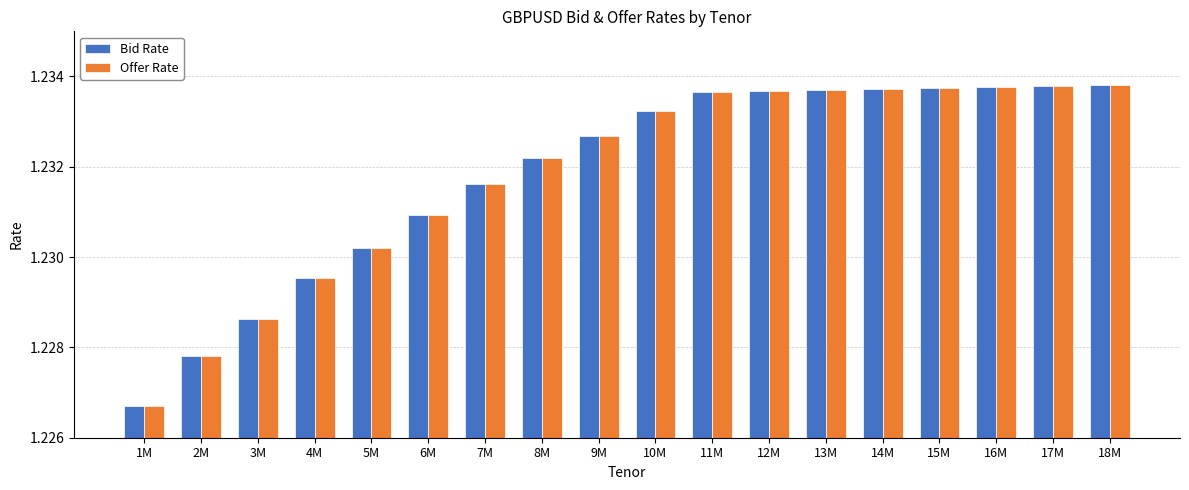

Is it true that Offer Rate equals 1.7 at 17M?

False